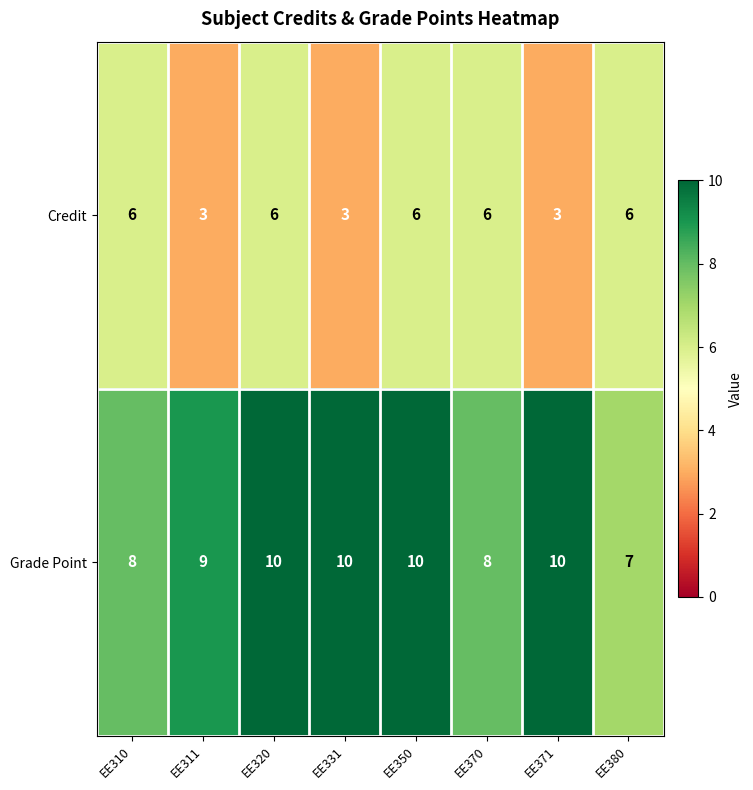

True or false: Grade Point has a value of 10 at EE331.

True